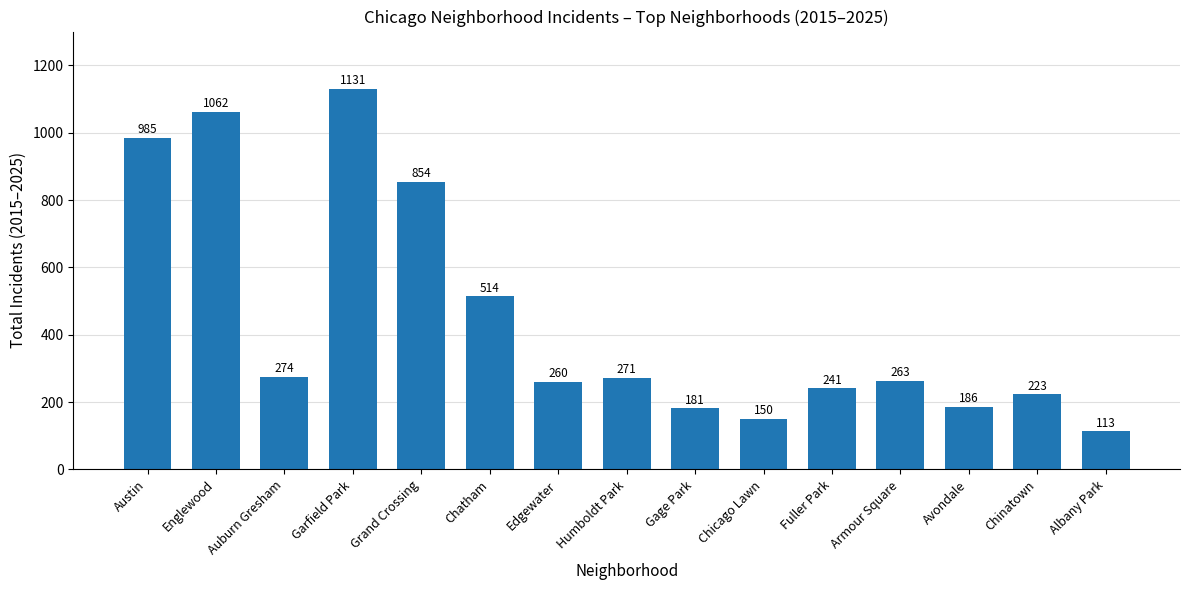

What is the value of the 11th bar from the left?

241